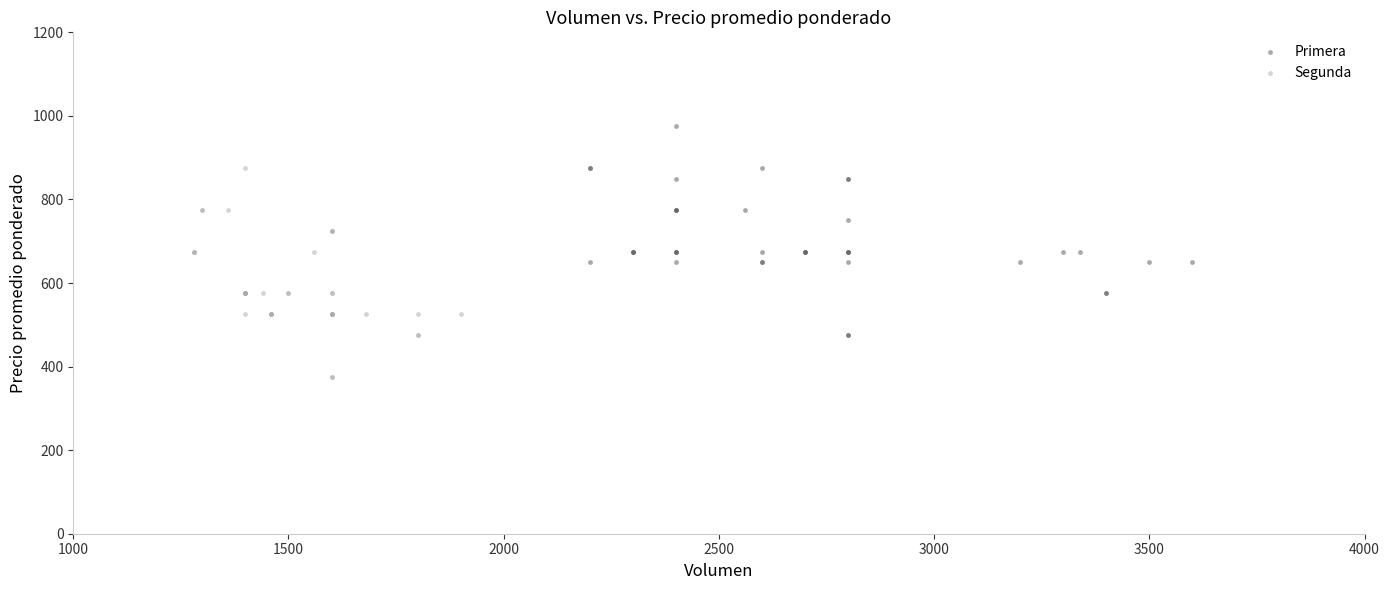

Which series reaches the maximum Y coordinate?

Primera